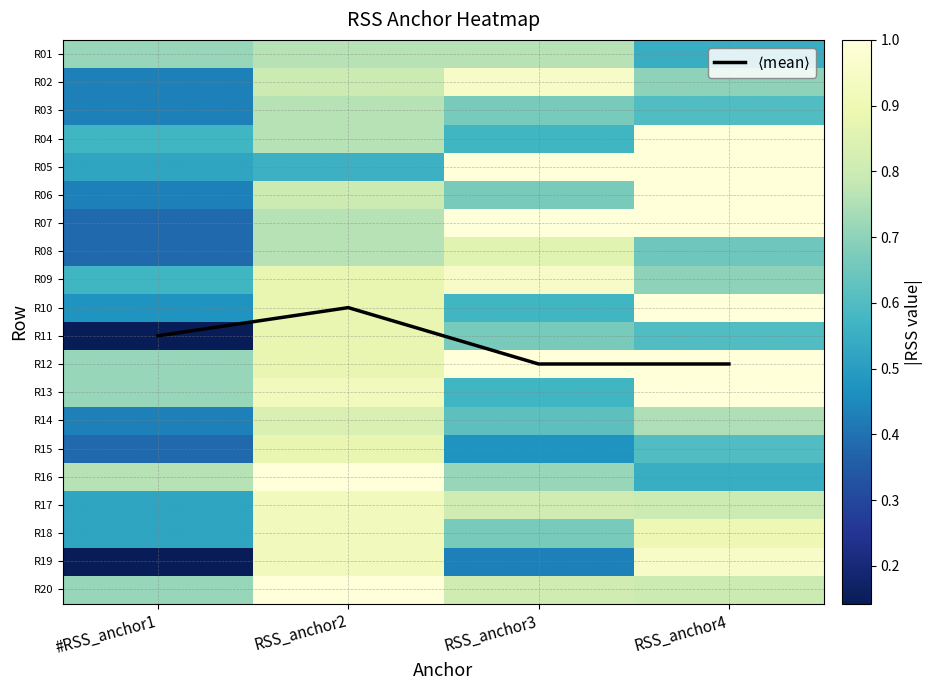

How many data points in $\langle$mean$\rangle$ are less than 11?

2